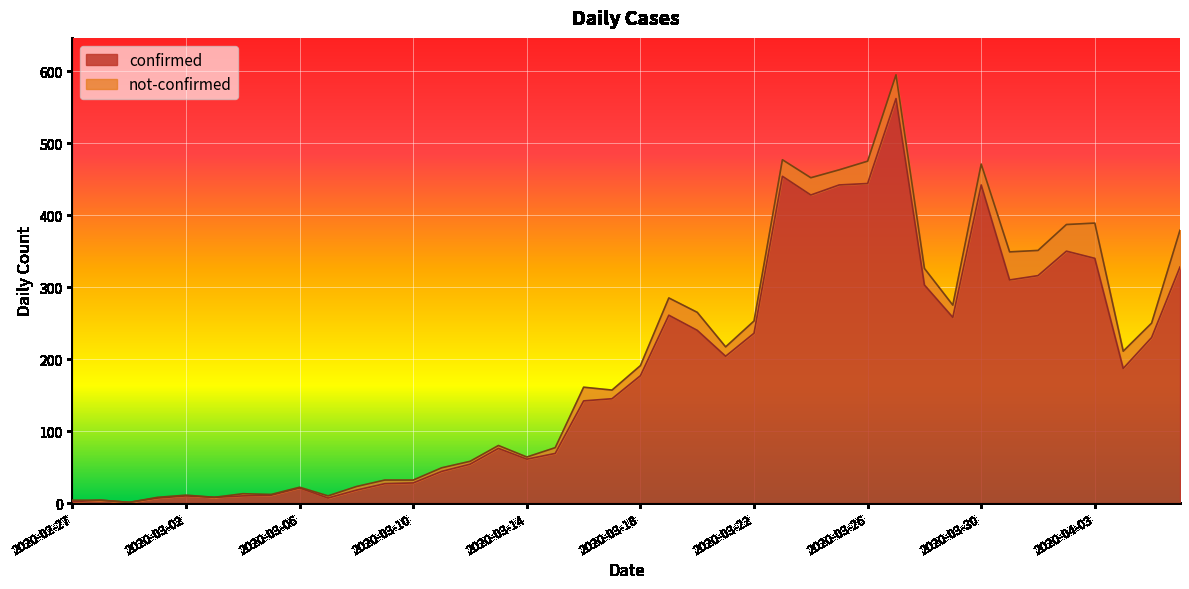

Approximately how many times larger is the value at 2020-03-12 compared to 2020-03-14?

0.9